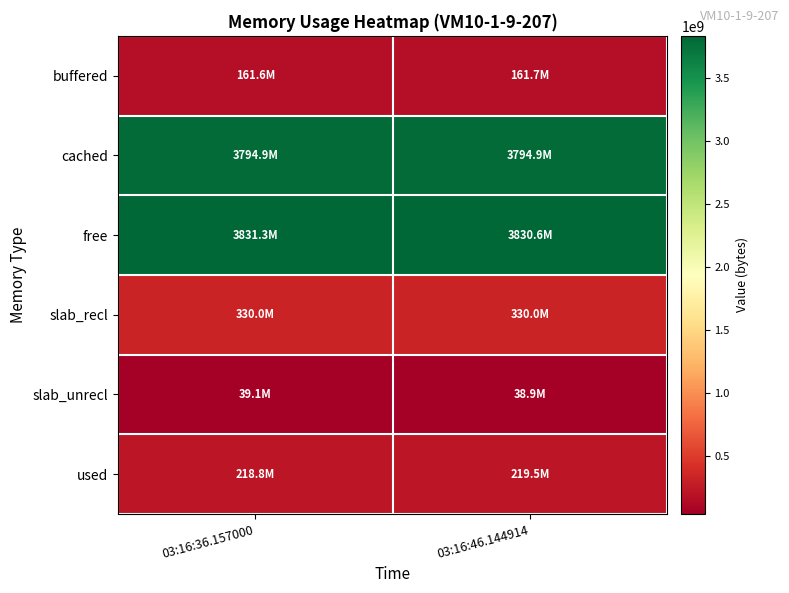

Which series has the largest range (max minus min)?

used